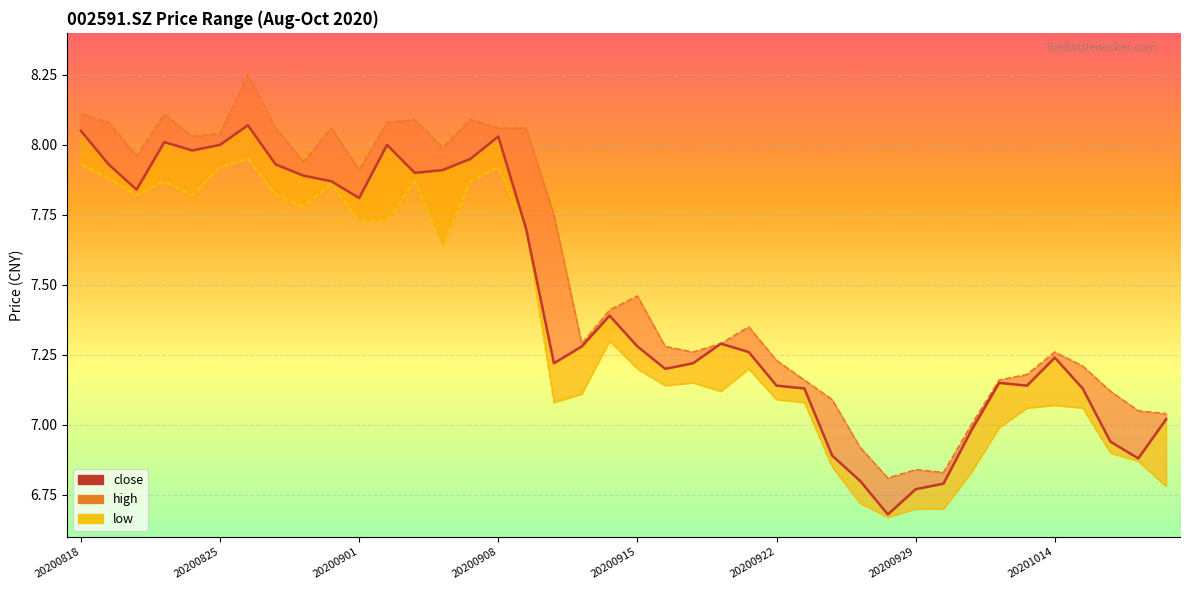

At 11, list the series in order from smallest to largest.

low, close, high